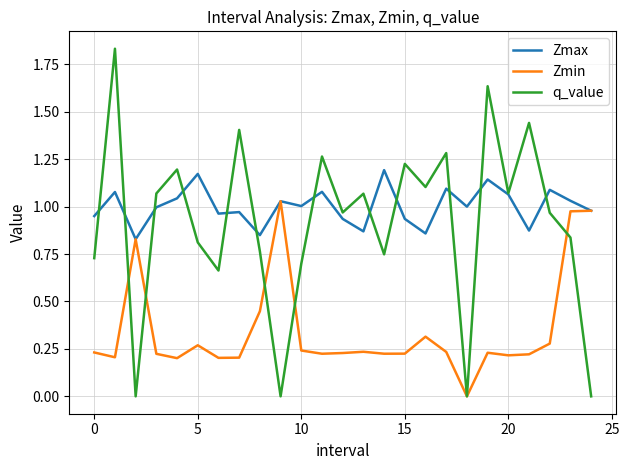

Does the chart display data point markers on the line(s)?

No